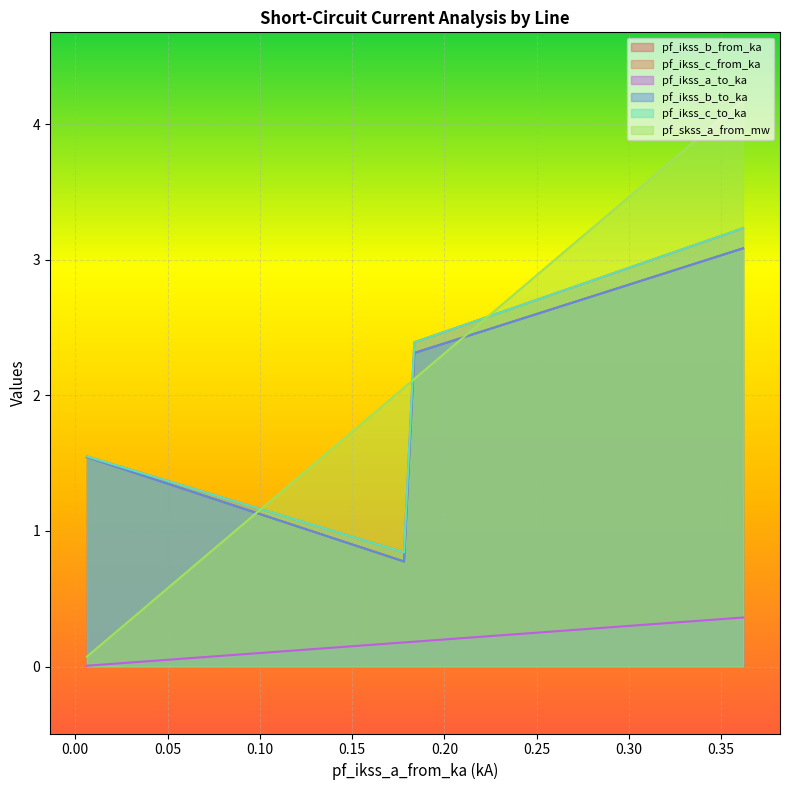

What are all the series names shown in the legend?

pf_ikss_b_from_ka, pf_ikss_c_from_ka, pf_ikss_a_to_ka, pf_ikss_b_to_ka, pf_ikss_c_to_ka, pf_skss_a_from_mw